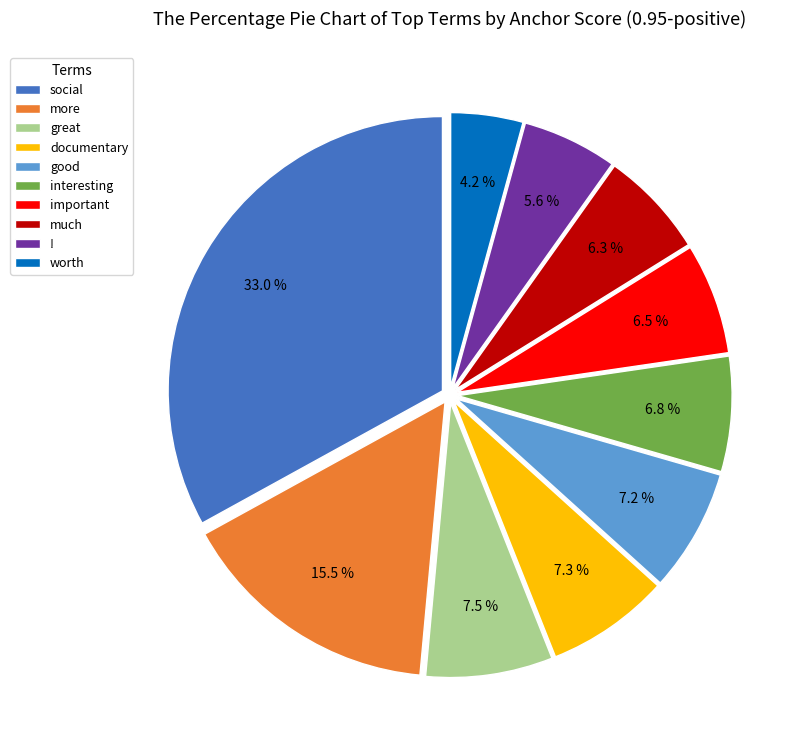

Combined, do much and interesting account for over 50%?

No